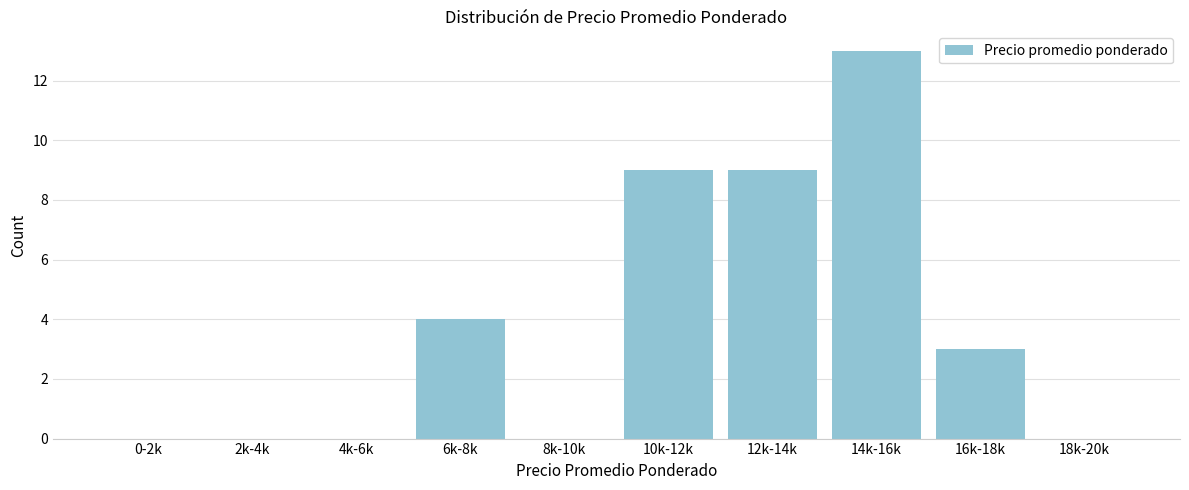

Where is the data nearest to the value 6?

6k-8k